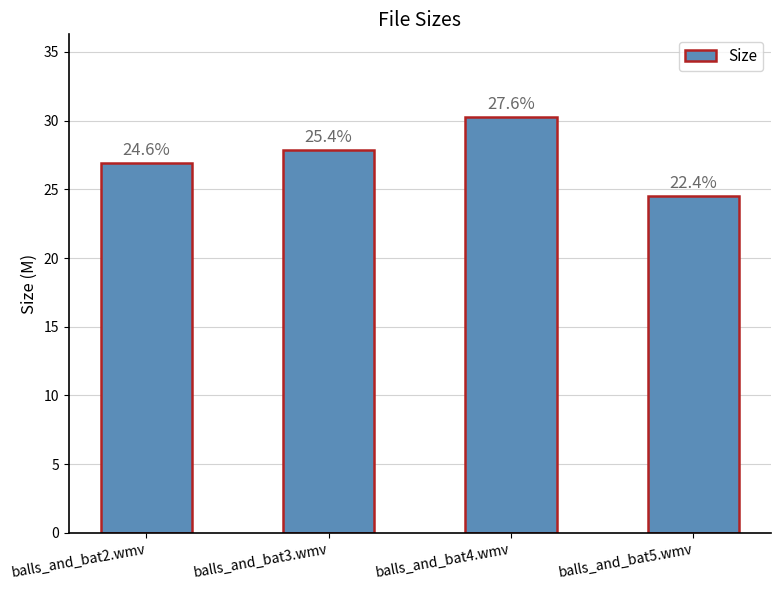

Does the chart contain any negative values?

No